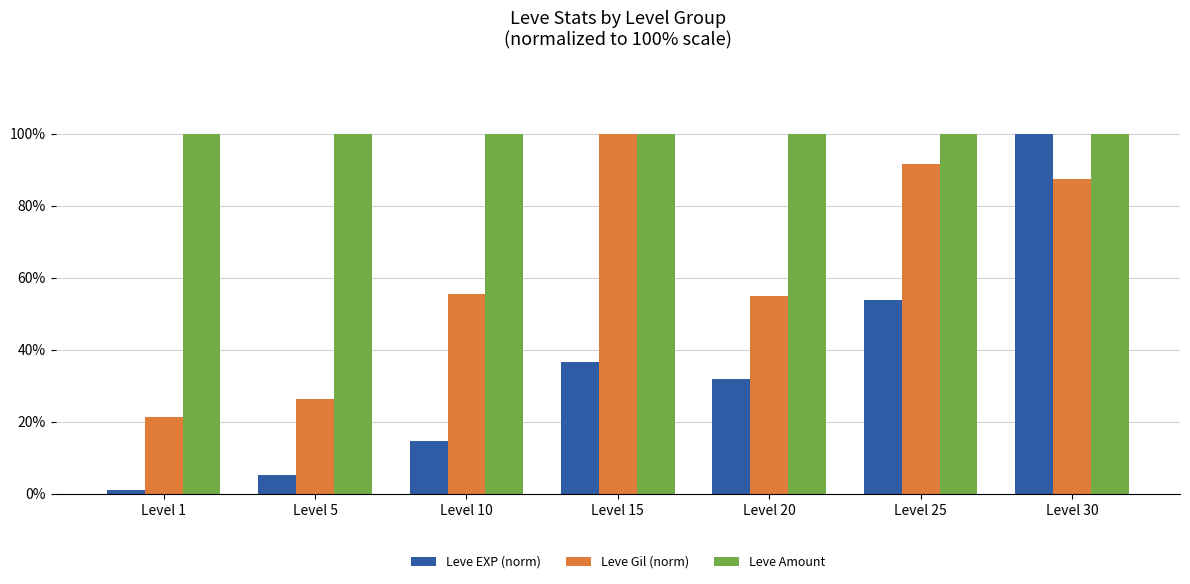

What are all the series names shown in the legend?

Leve EXP (norm), Leve Gil (norm), Leve Amount